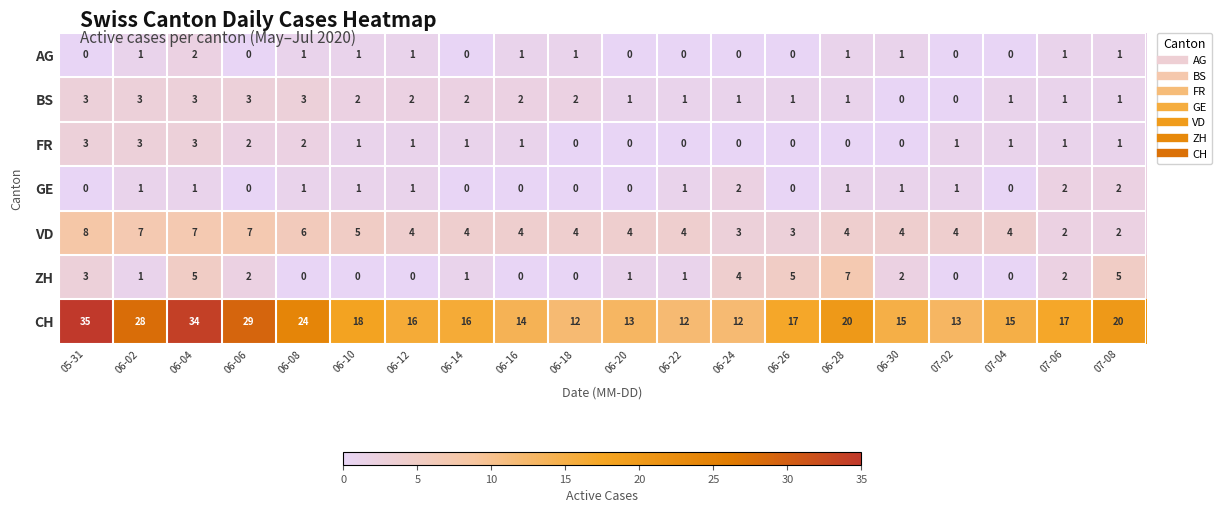

What is the maximum value shown in the chart?

35